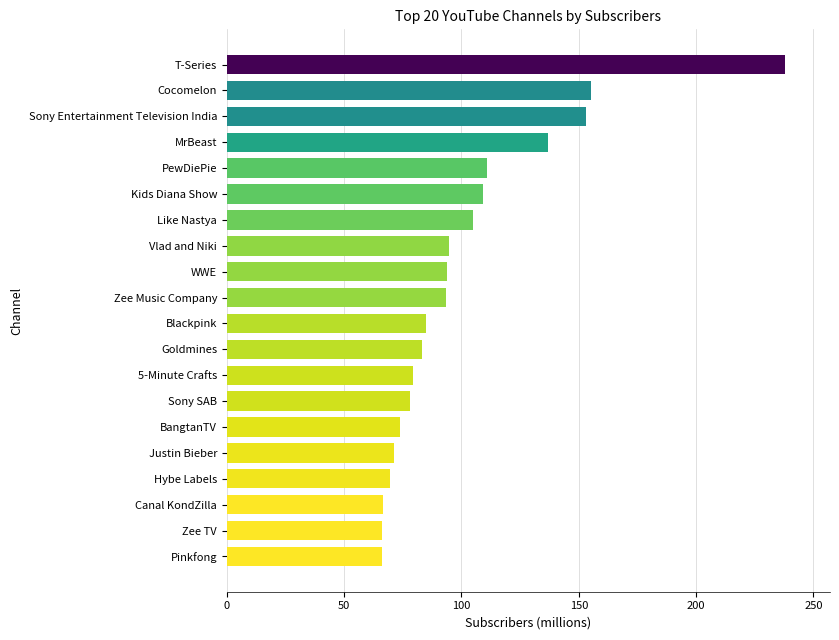

Read the value at Blackpink.

84.8